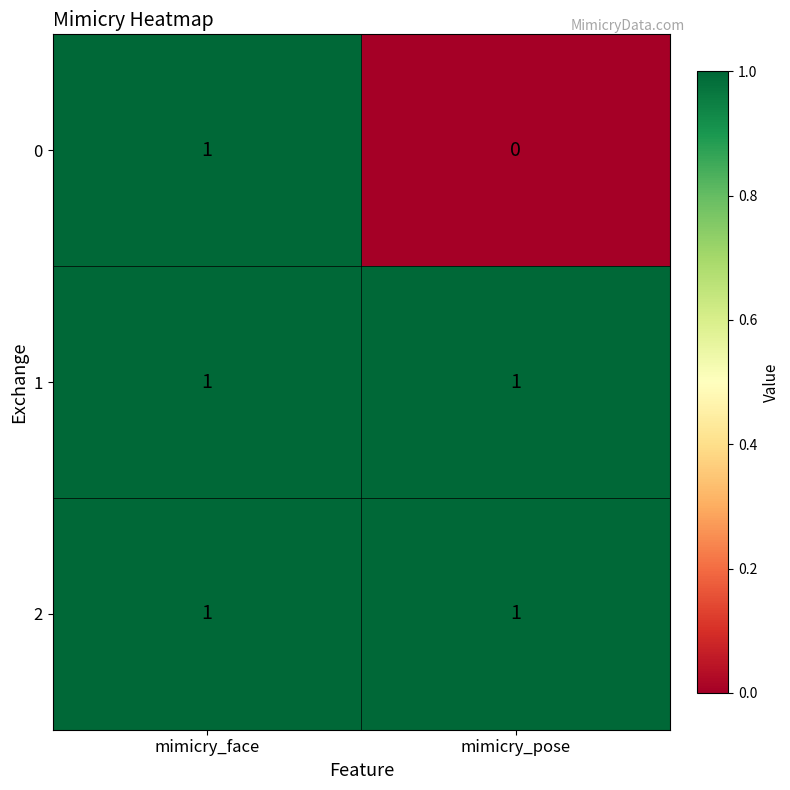

Reading left to right, what are all the values shown in this chart?

0: mimicry_face=1	mimicry_pose=0
1: mimicry_face=1	mimicry_pose=1
2: mimicry_face=1	mimicry_pose=1